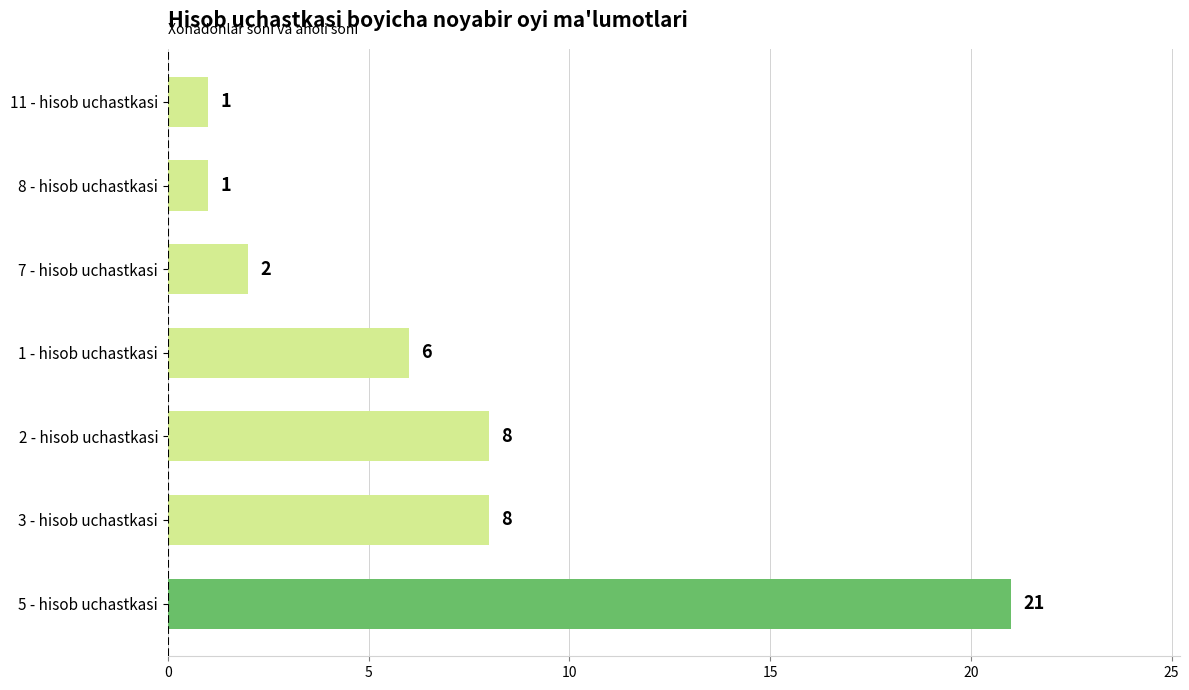

Are the bars horizontal?

Yes